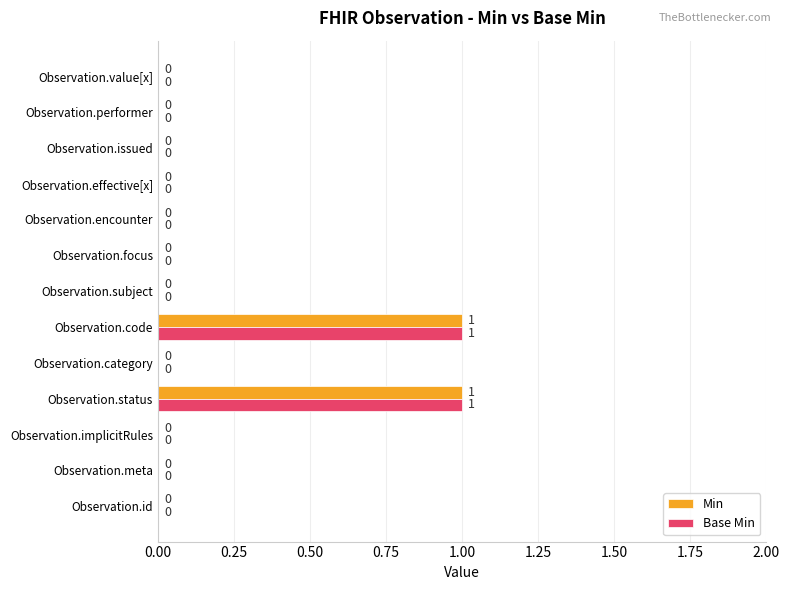

The value of Base Min at Observation.implicitRules is 0. True or false?

True